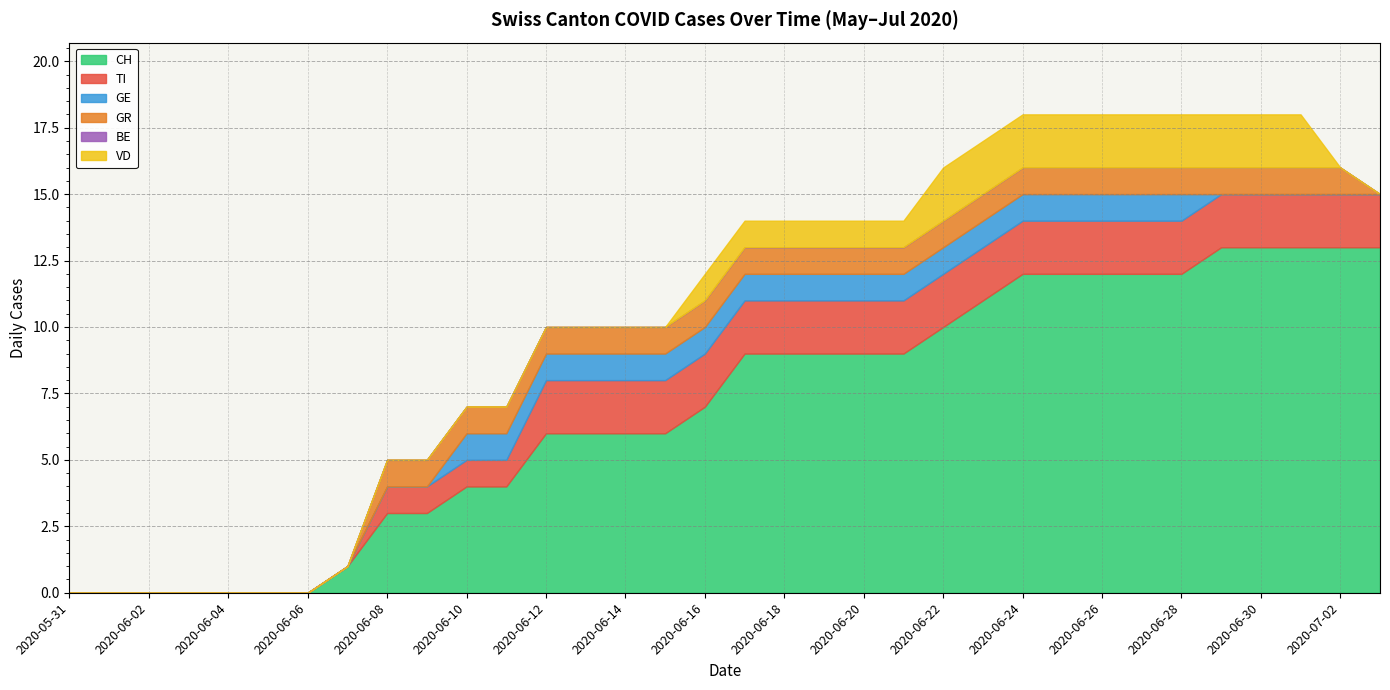

How many lines are shown in the chart?

6